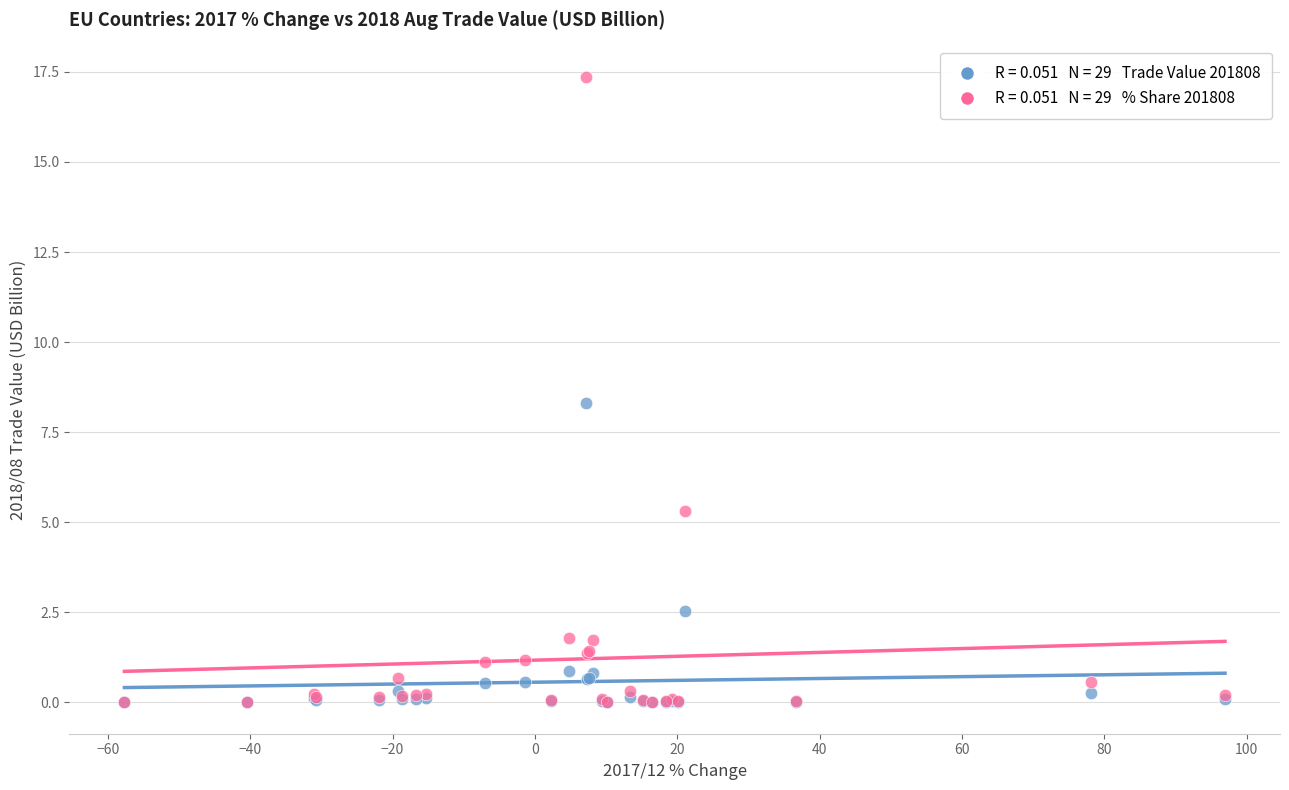

Across all series, what Y value is closest to 8?

8.3